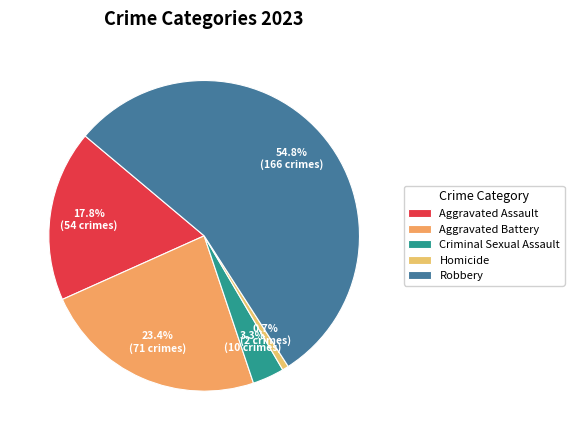

Rank the categories by value from highest to lowest.

Robbery, Aggravated Battery, Aggravated Assault, Criminal Sexual Assault, Homicide